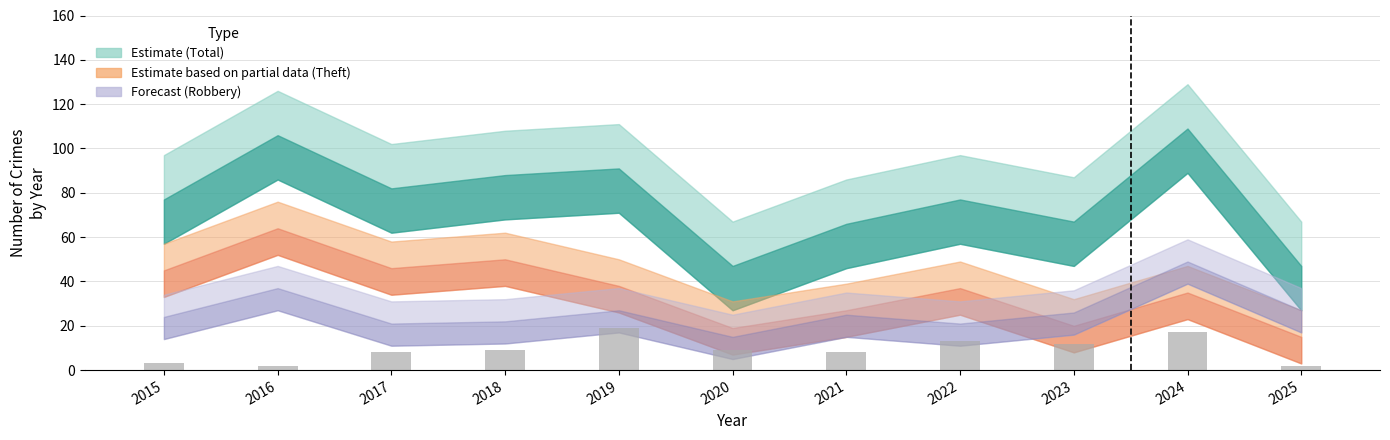

At which category does the chart reach its peak across all series?

2019